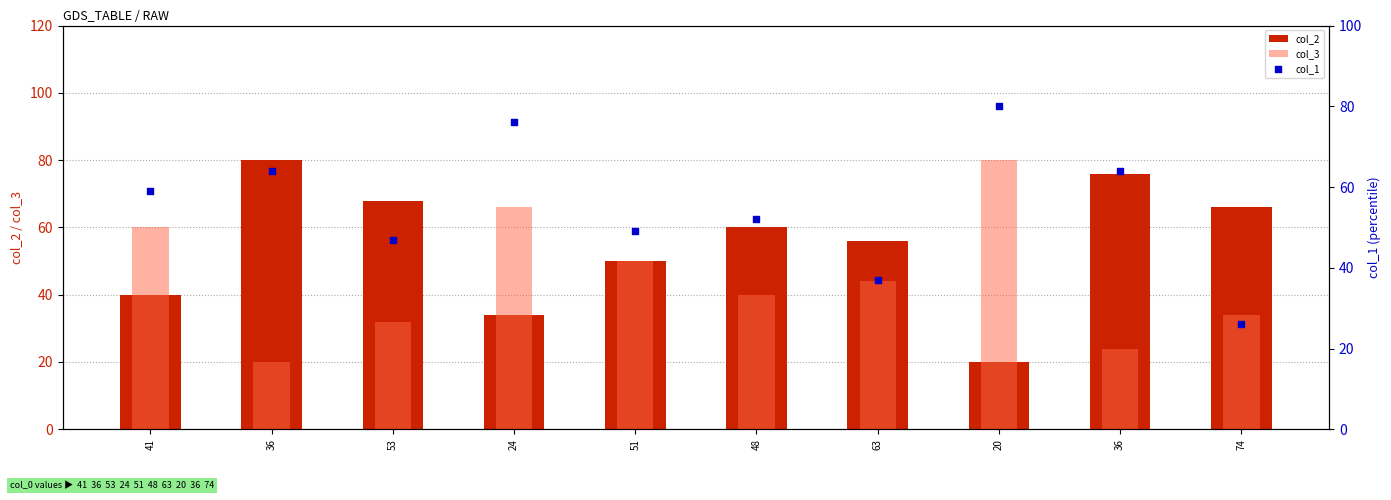

Is the value of col_3 at 24 greater than the value of col_2 at 74?

No